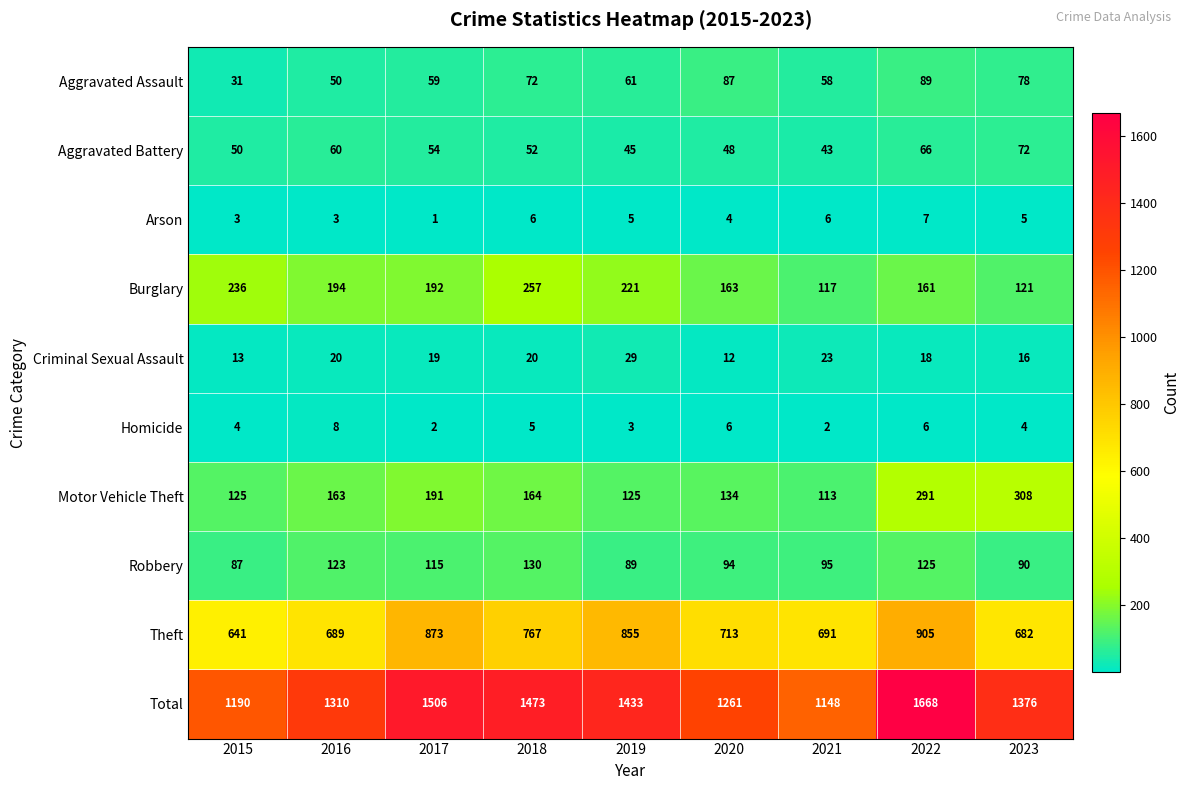

The Motor Vehicle Theft series shows 88 at 2020. True or false?

False